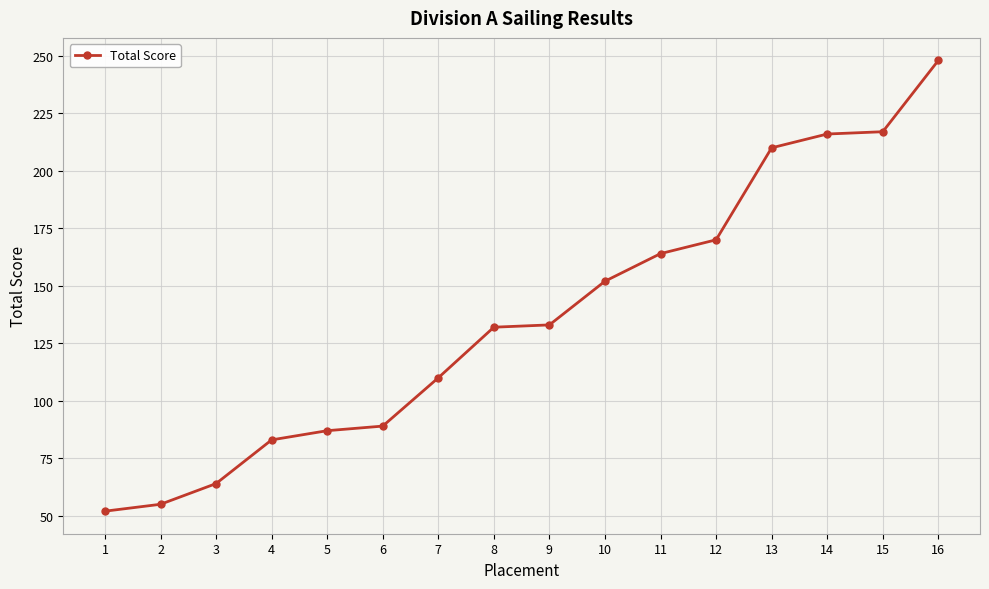

What is the maximum value shown in the chart?

248